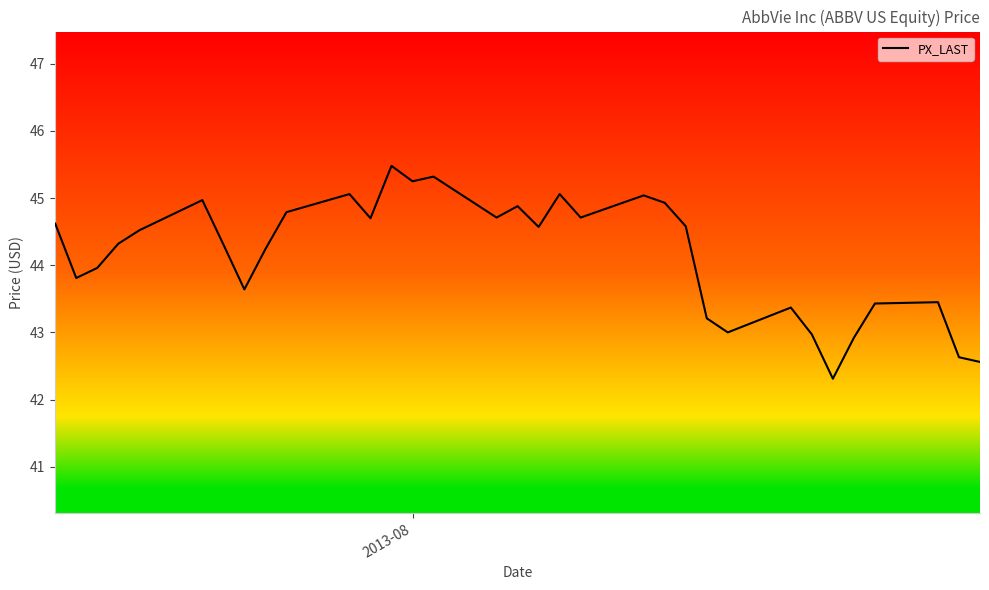

What is the minimum value shown in the chart?

42.3